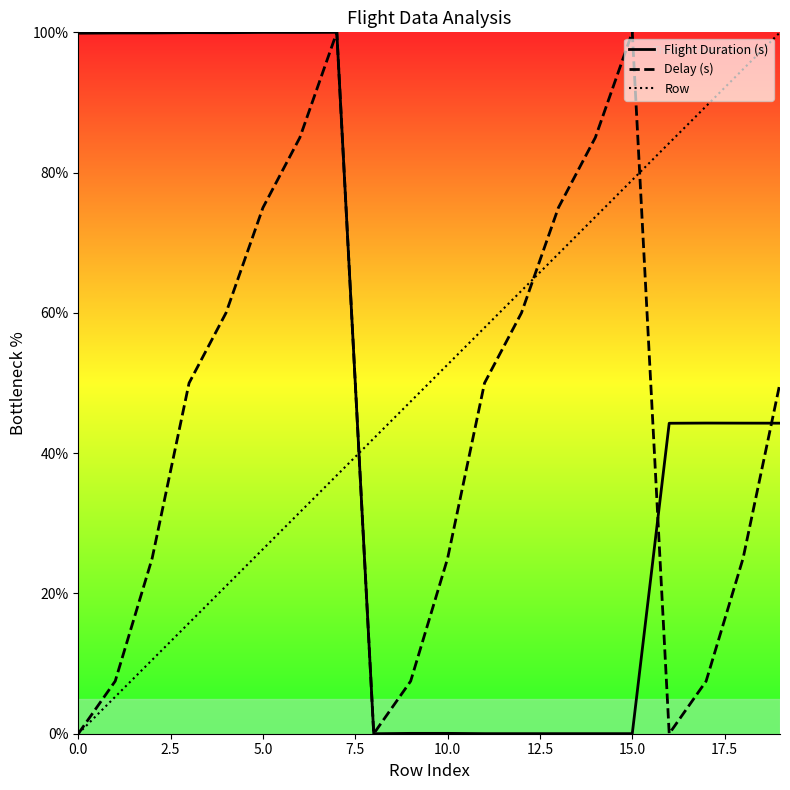

Is this an area chart (filled region under the line)?

No